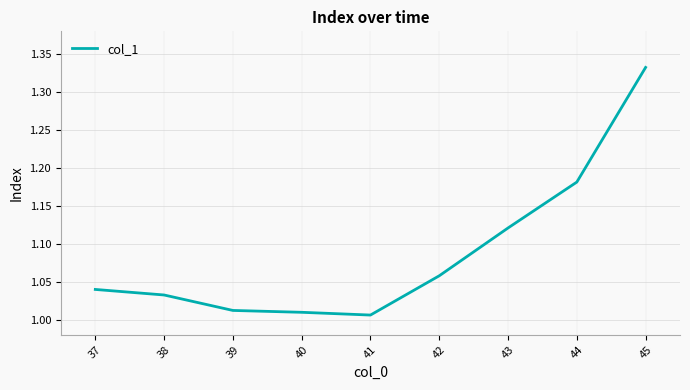

The chart shows a value of 0.6 at 45. True or false?

False